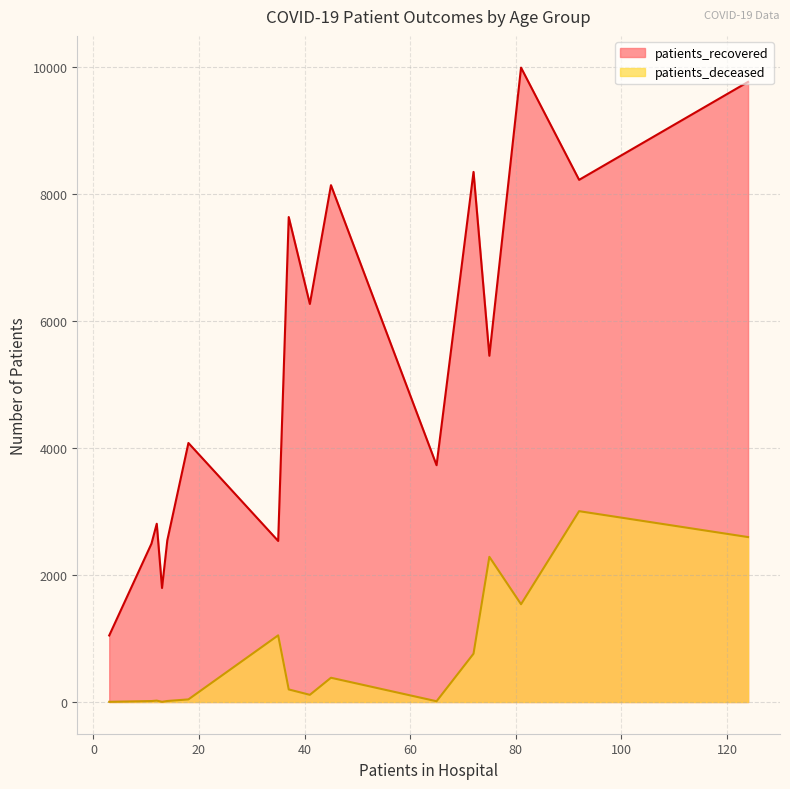

The value of patients_recovered at 85 - 89 is 8930. True or false?

False